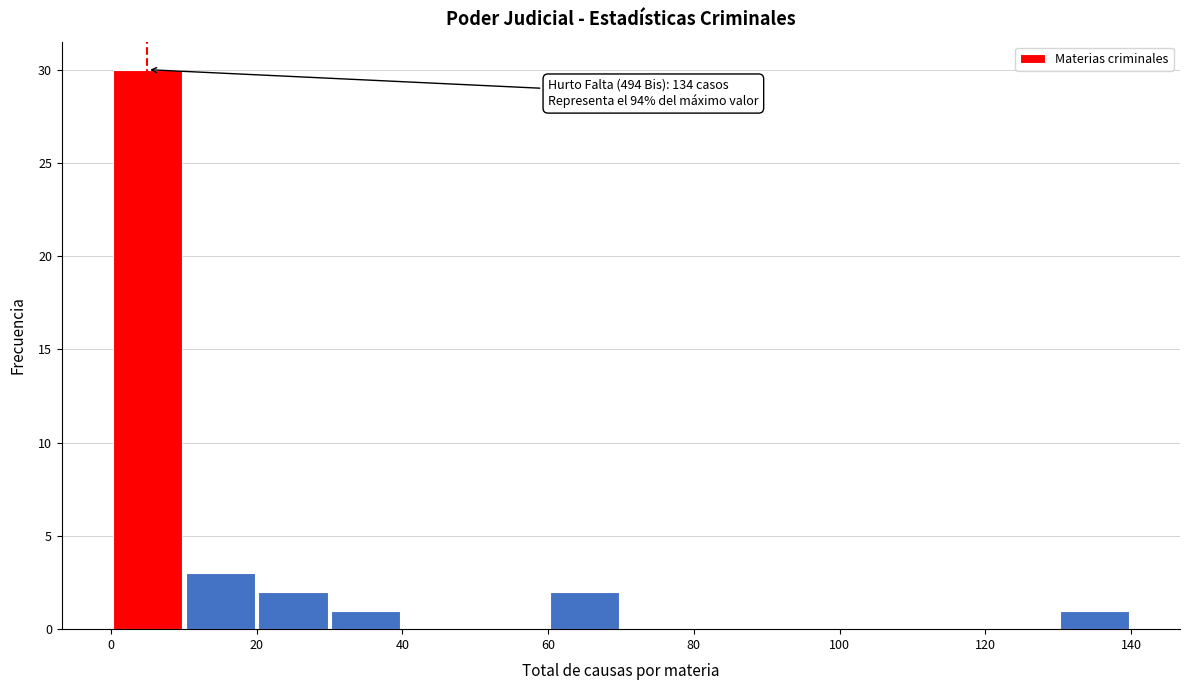

Which range on the x-axis has the tallest bar?

0 to 10